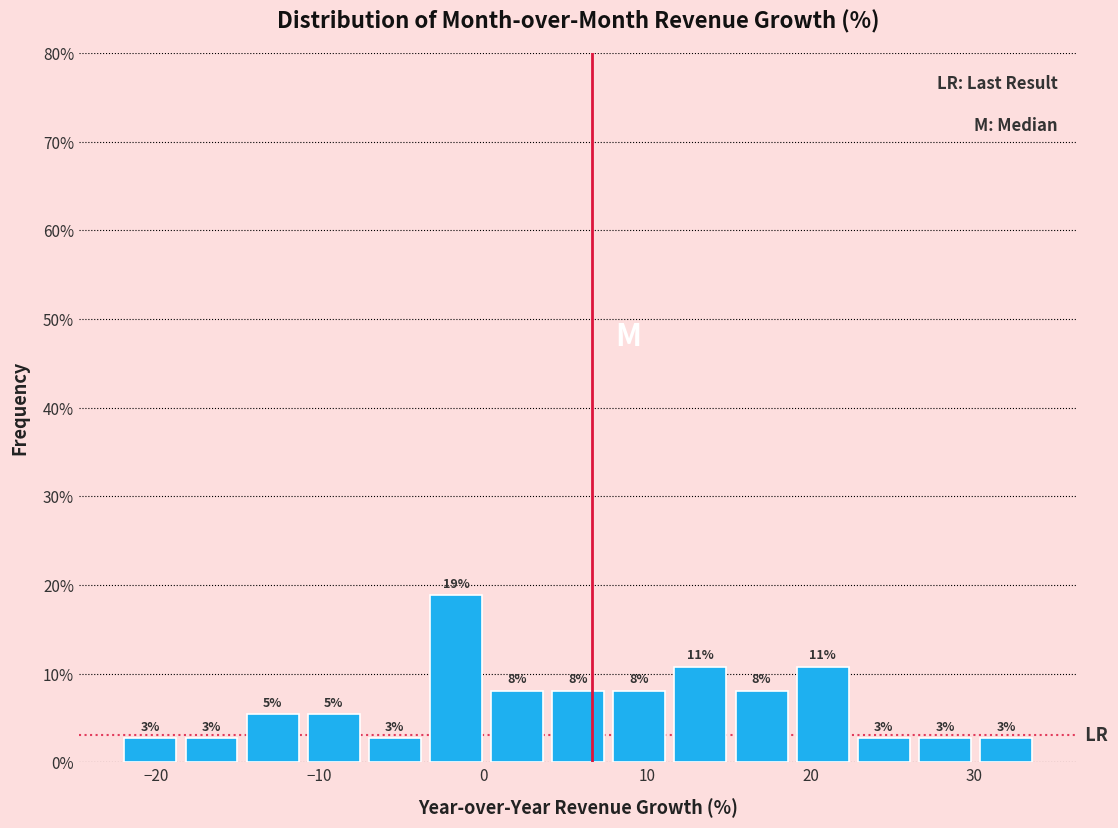

Read against the x-axis, roughly where is the centre of the tallest bar?

-2